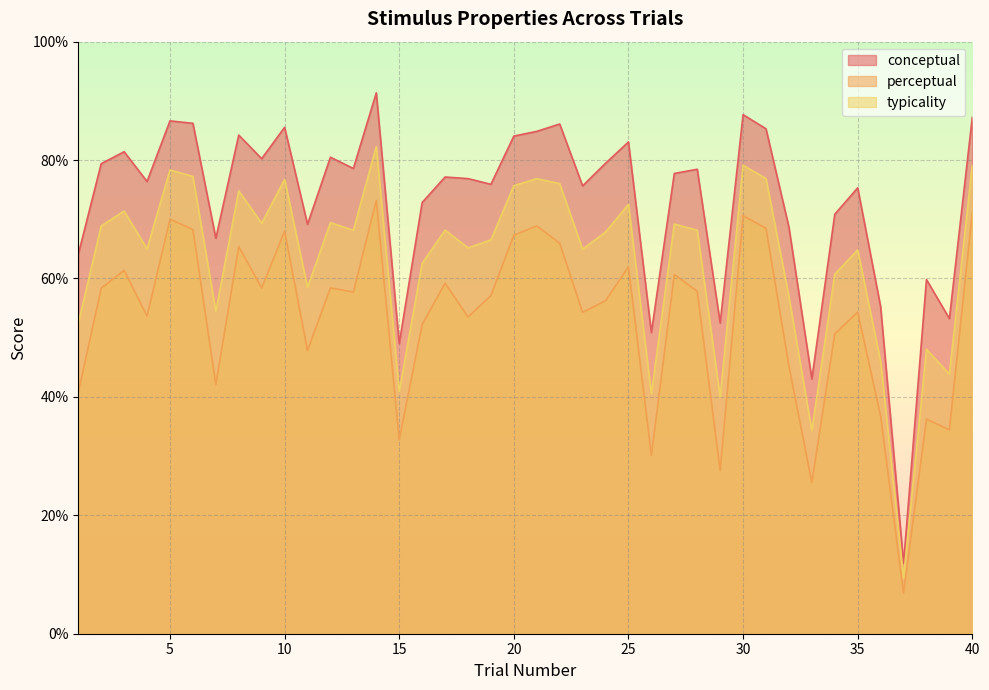

True or false: conceptual has a value of 77.1 at 17.

True